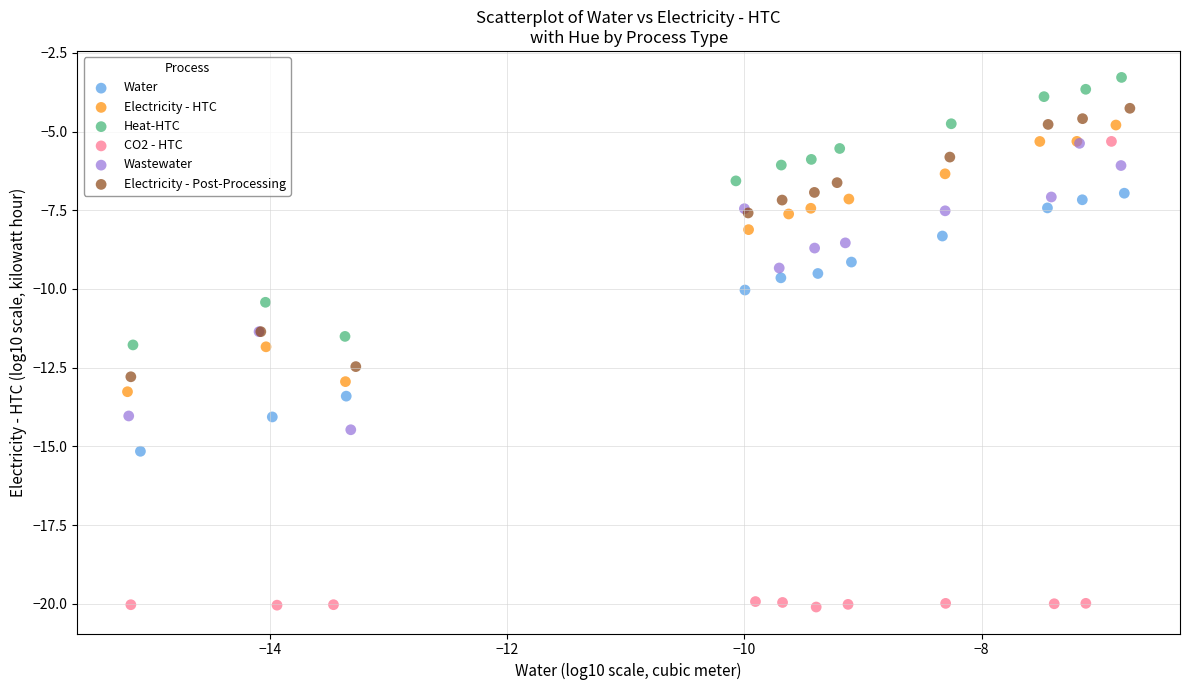

Which series has the widest spread of Y values?

CO2 - HTC